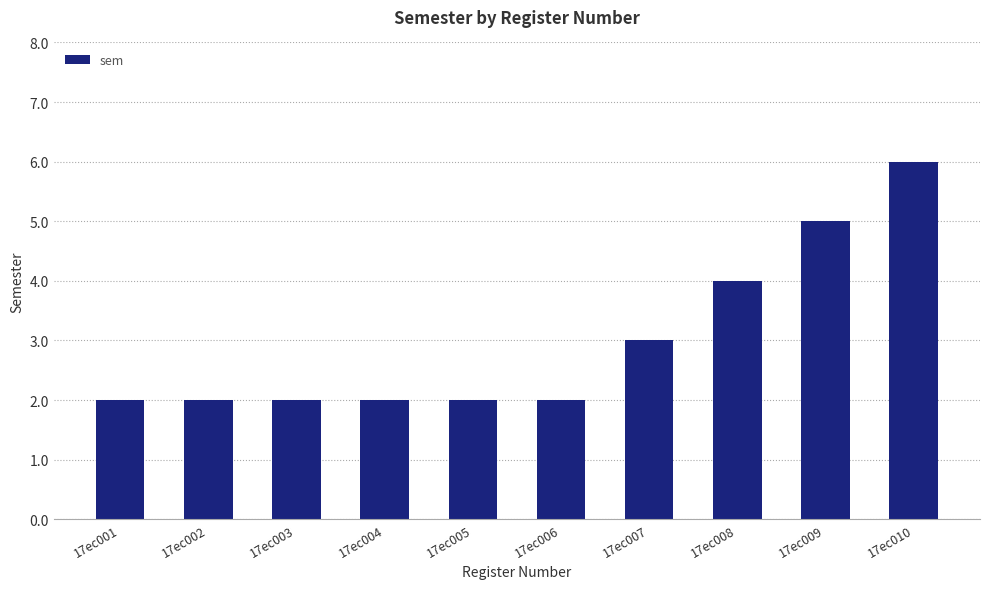

What is the difference between the values at 17ec002 and 17ec009?

3